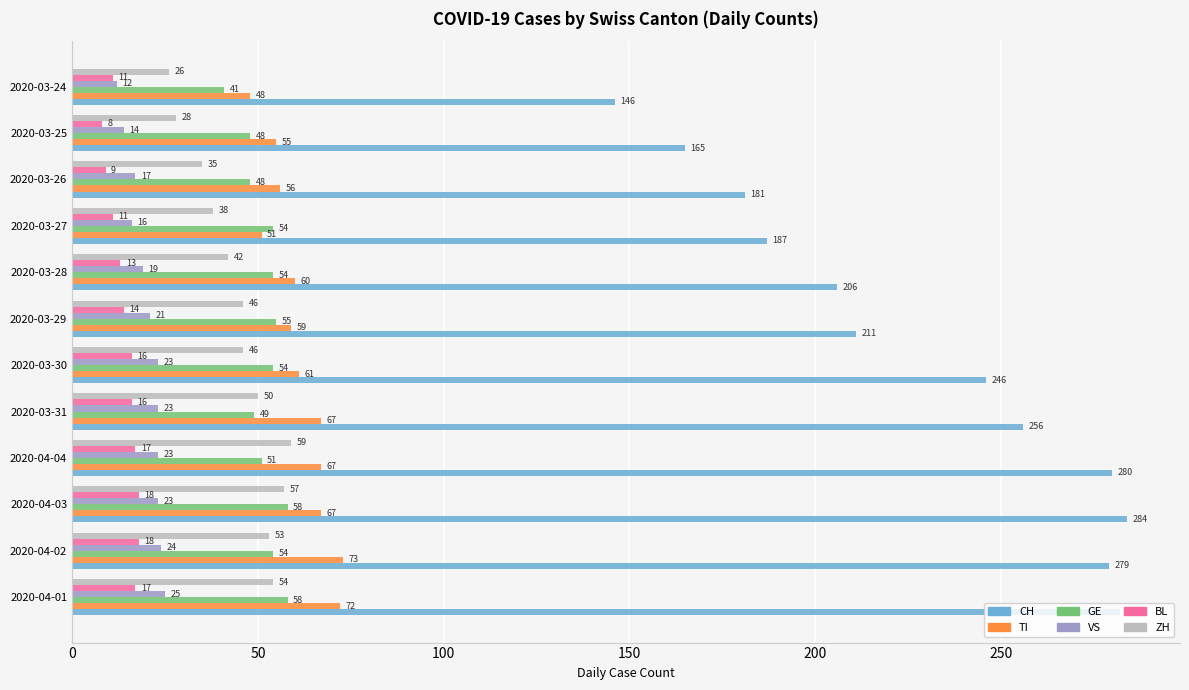

Which series has the largest range (max minus min)?

CH